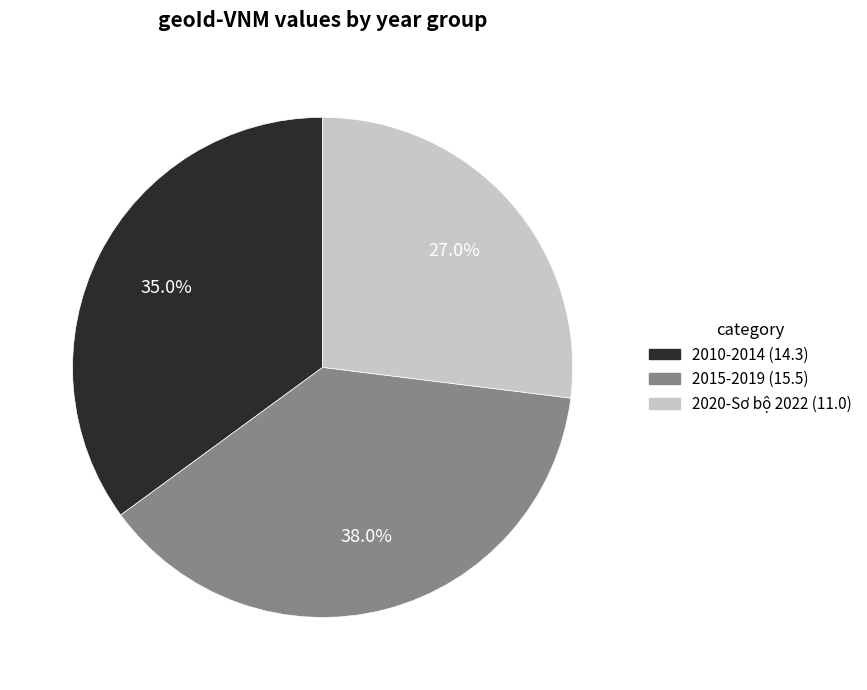

Approximately how many times larger is the value at 2010-2014 (14.3) compared to 2015-2019 (15.5)?

0.9